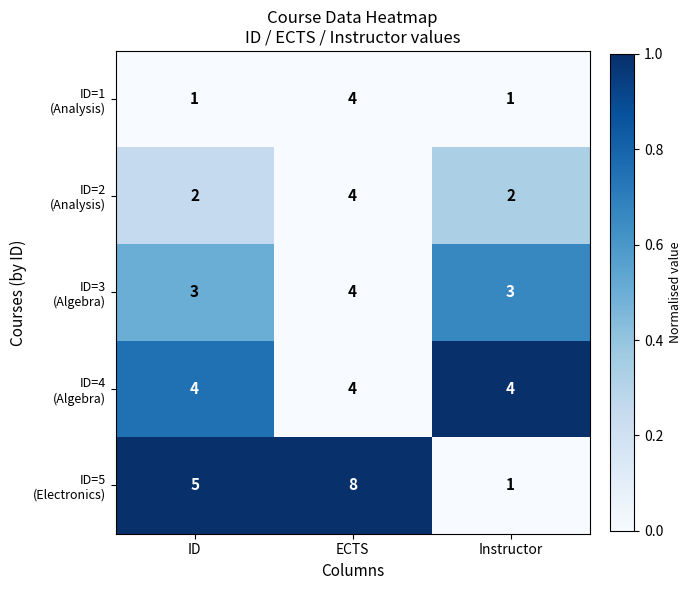

What is the spread (max minus min) of values at ECTS?

4